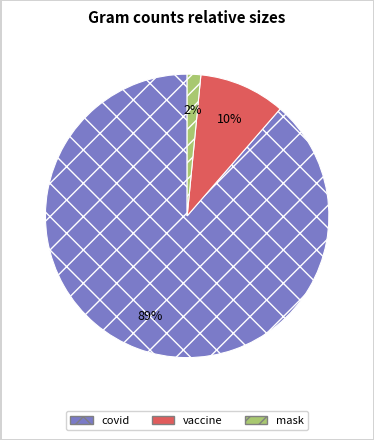

Combined, do vaccine and mask account for over 50%?

No